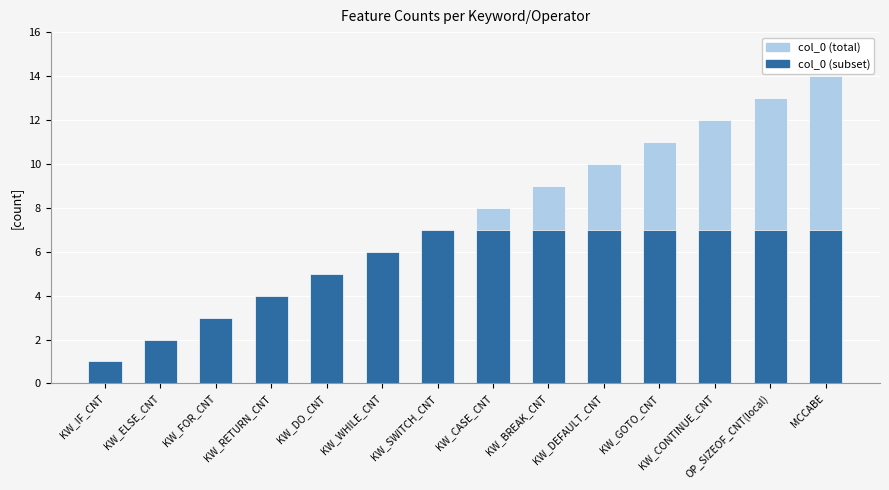

What is the difference between the maximum and minimum values in the col_0 (total) series?

13